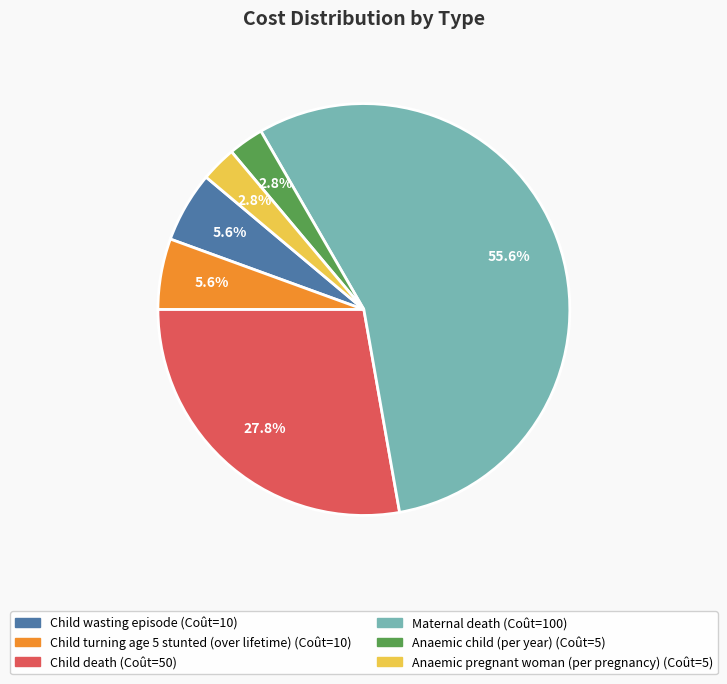

Is there any slice that represents more than half of the pie?

Yes